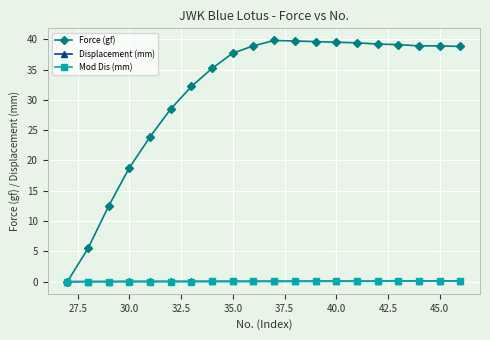

What are all the series names shown in the legend?

Force (gf), Displacement (mm), Mod Dis (mm)